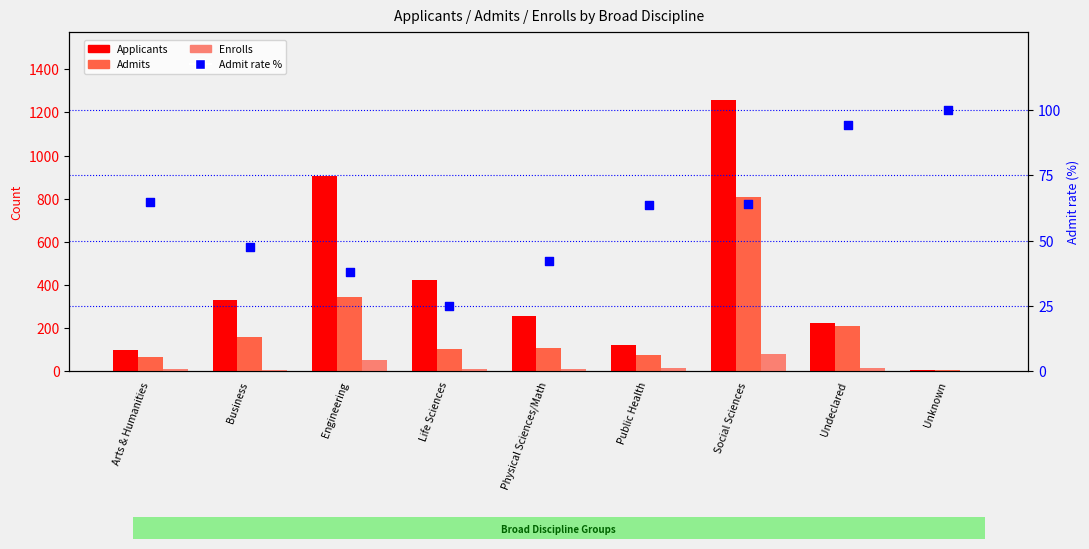

What is the total value across all series at Physical Sciences/Math?

414.0